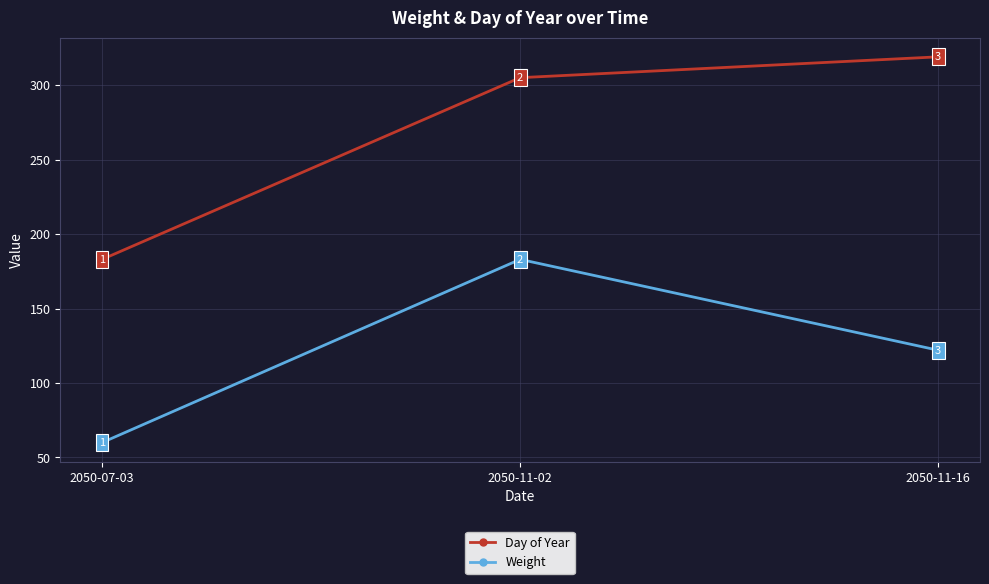

What is the average value of the Day of Year series?

269